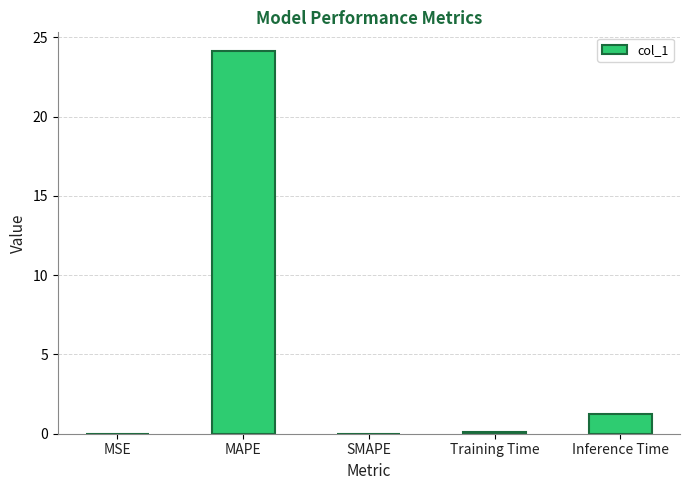

Is it true that the value at Inference Time is 1.2?

True